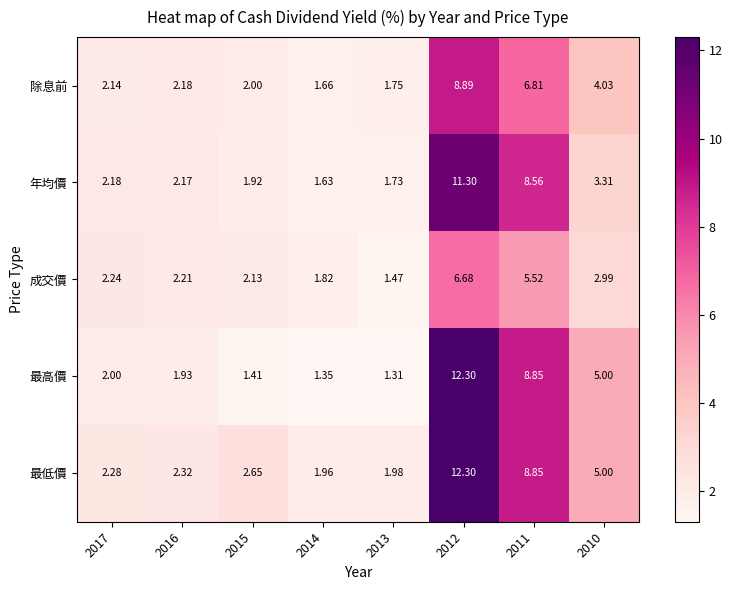

Which series has the largest total across all categories?

最低價